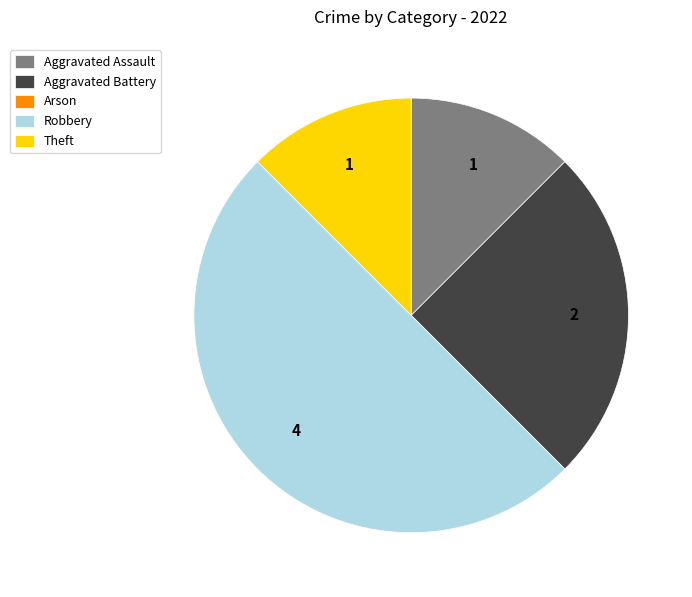

Does Theft account for over 50% of the chart?

No